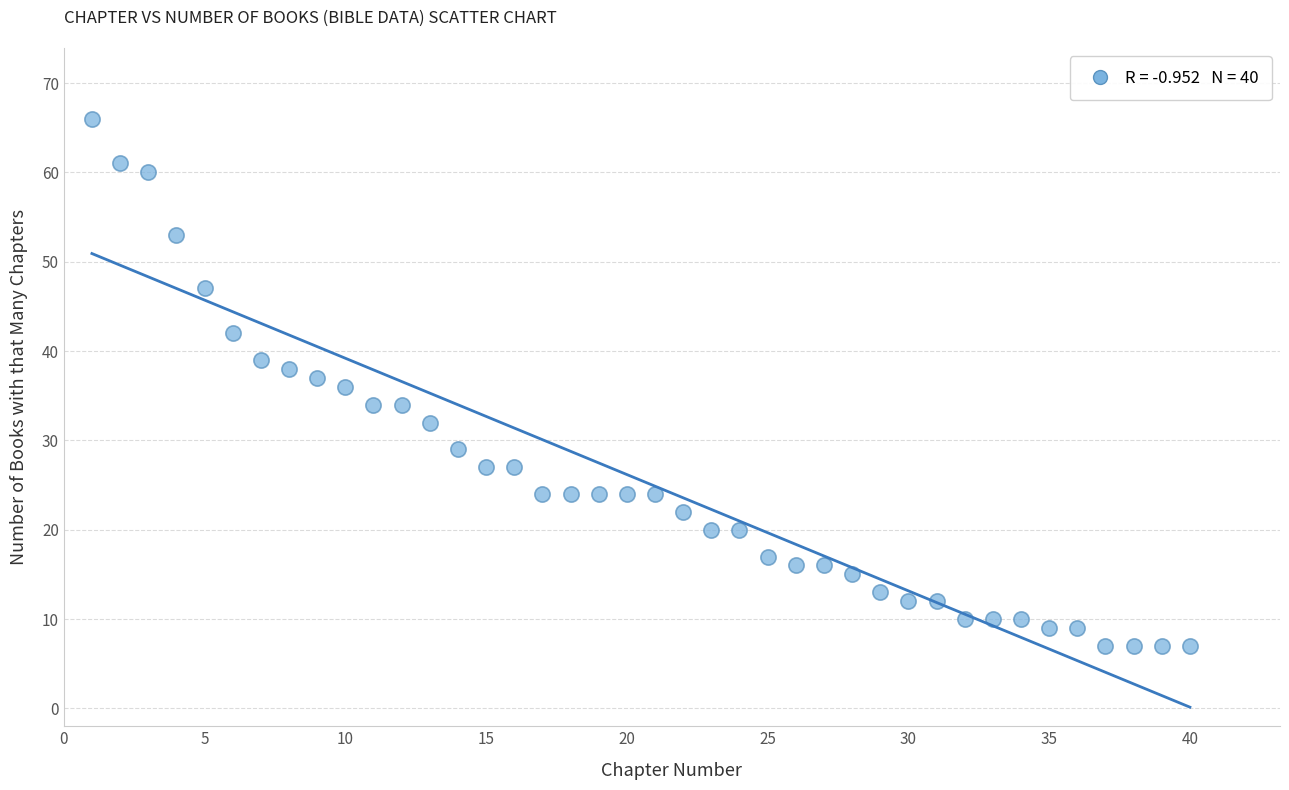

What is the range of X values (max minus min)?

39